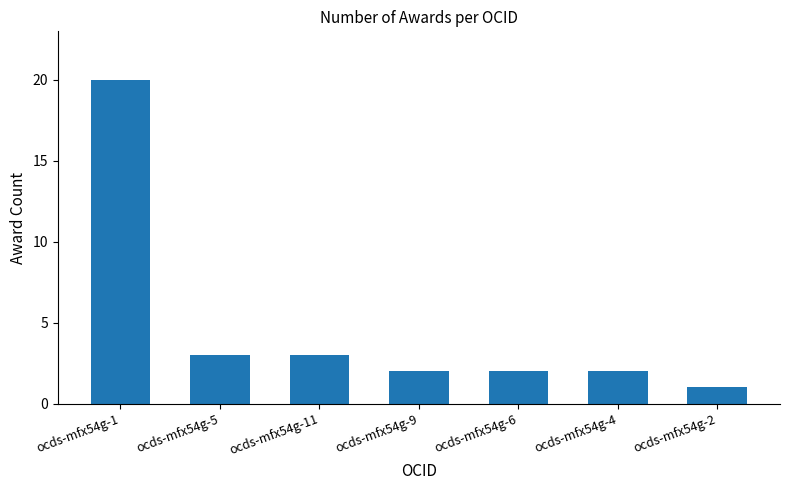

What is the label of the 5th bar from the left?

ocds-mfx54g-6